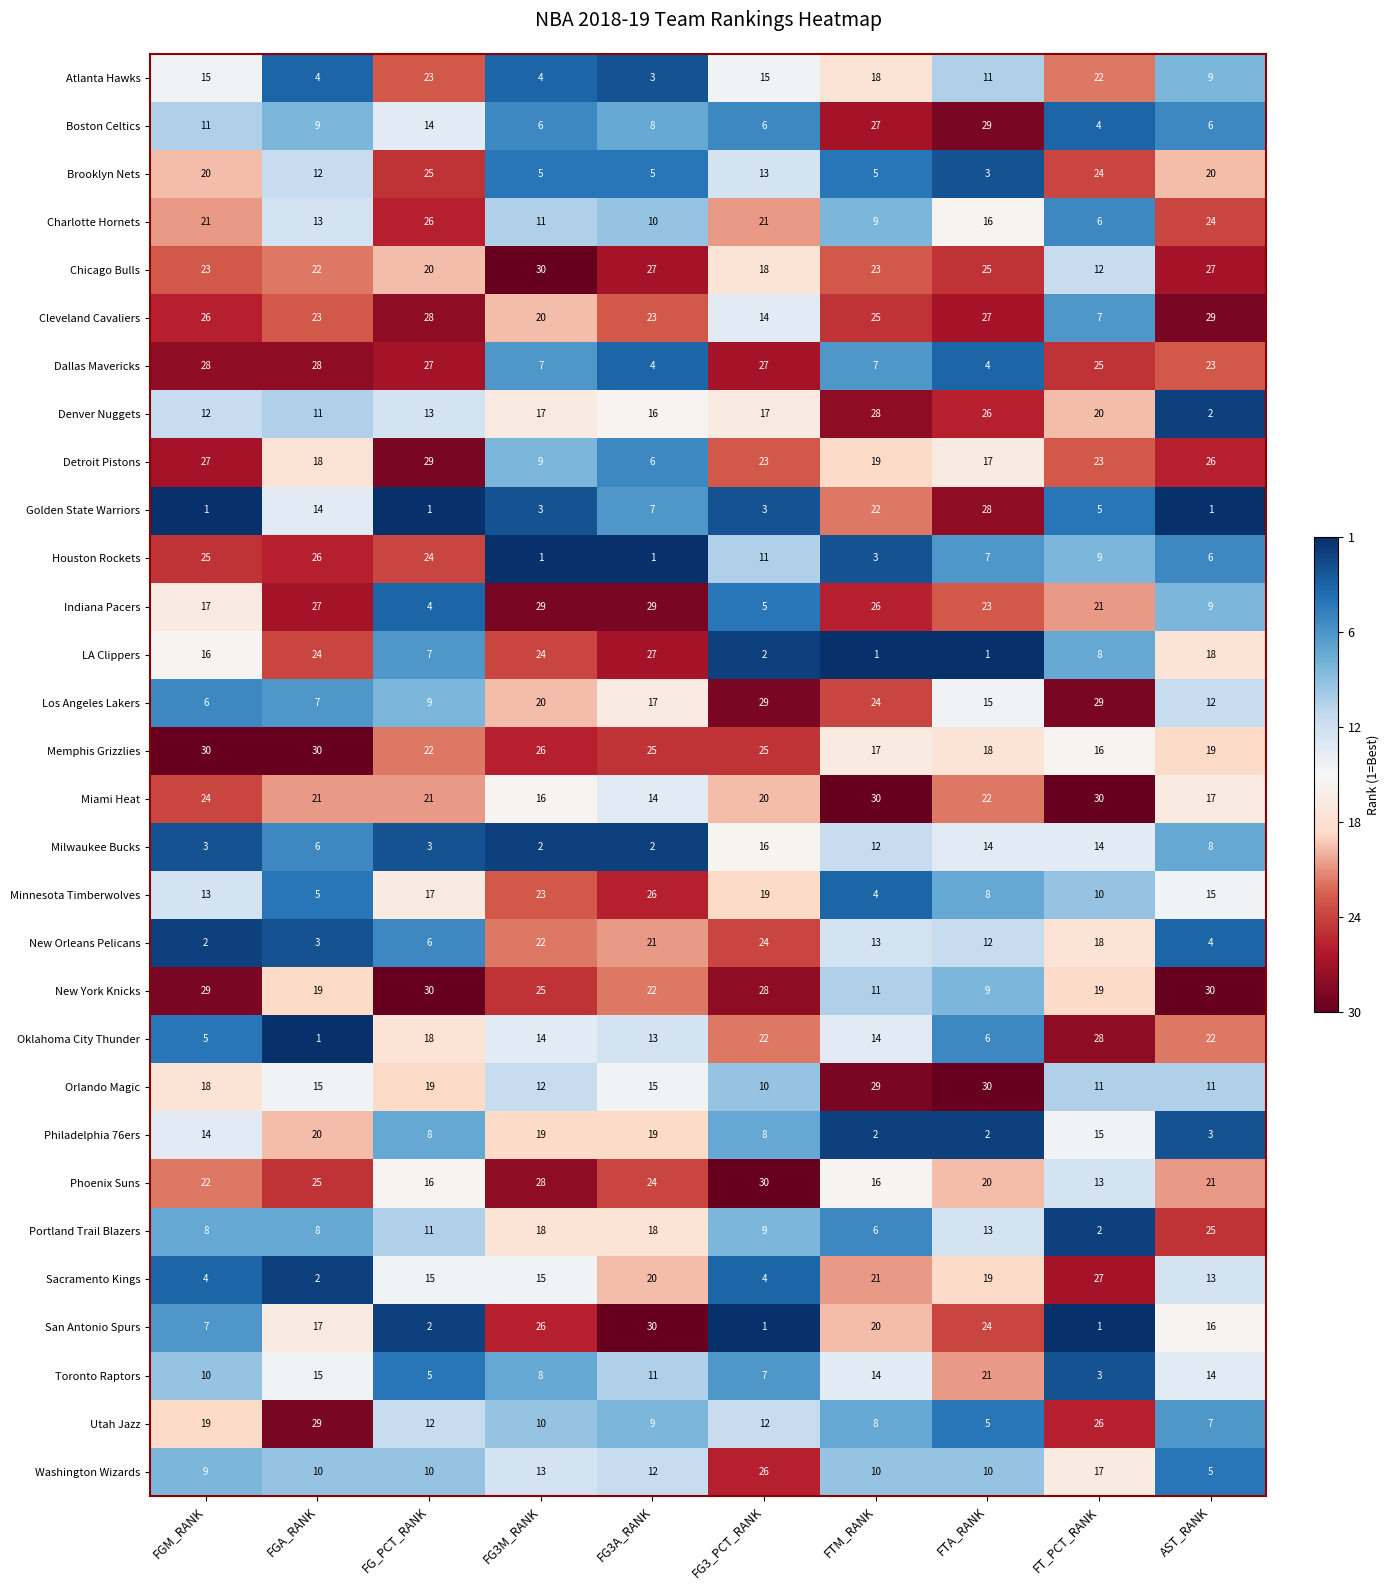

Which series has the largest total across all categories?

Memphis Grizzlies